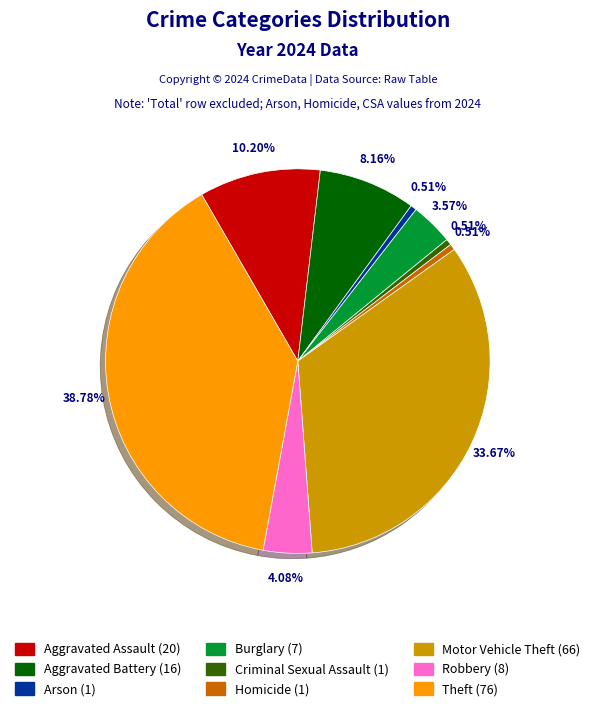

What percentage is NOT represented by Robbery?

95.9%